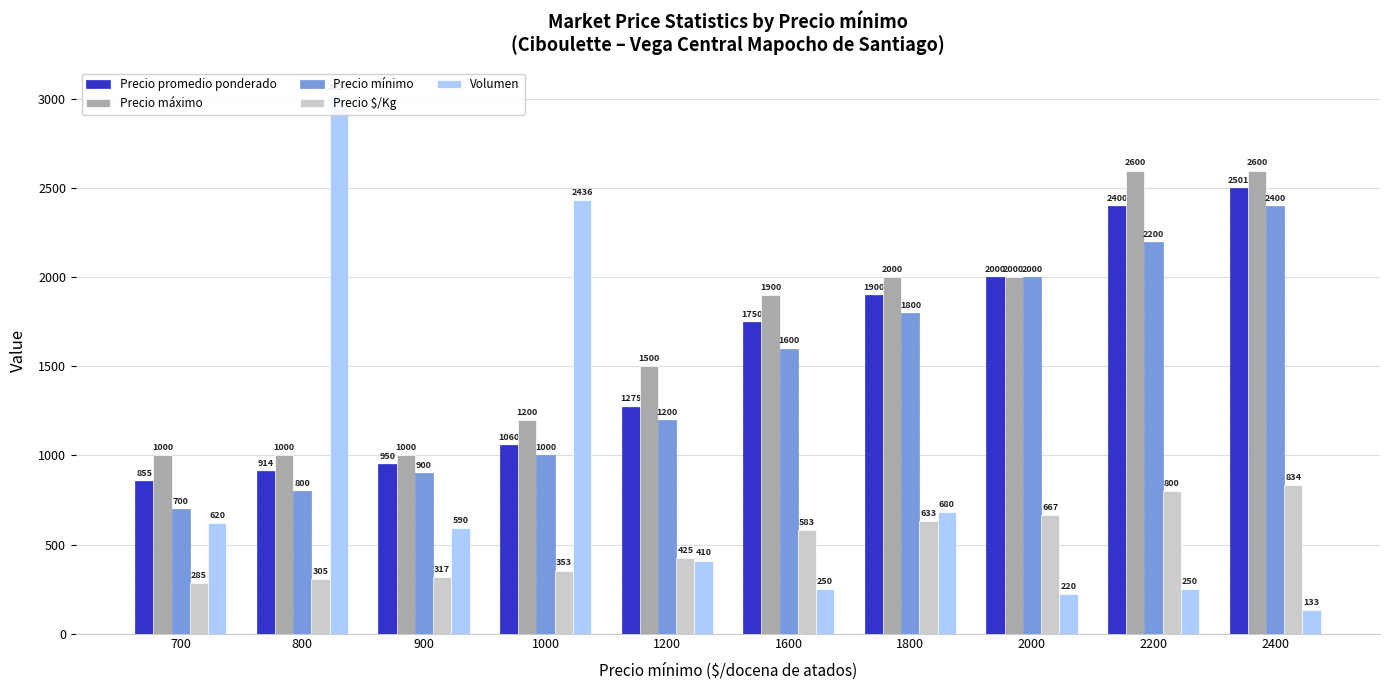

Is the value of Precio $/Kg at 2000 greater than the value of Volumen at 1800?

No